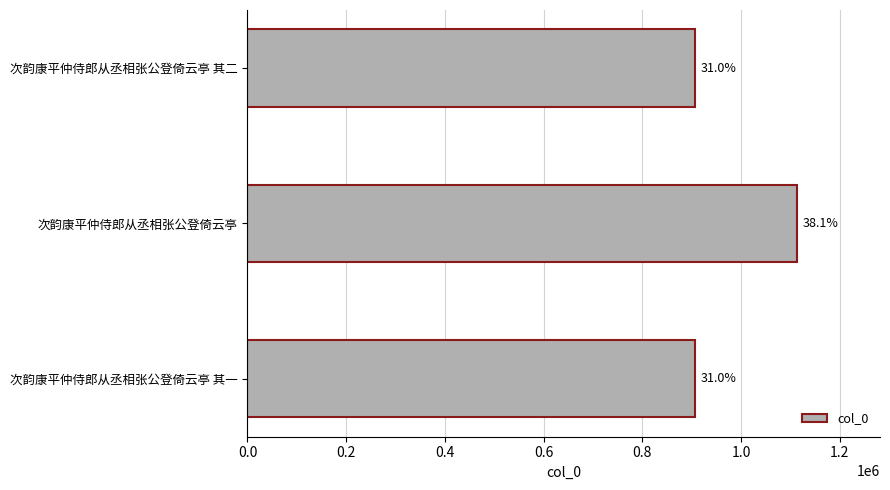

Does the chart contain any negative values?

No